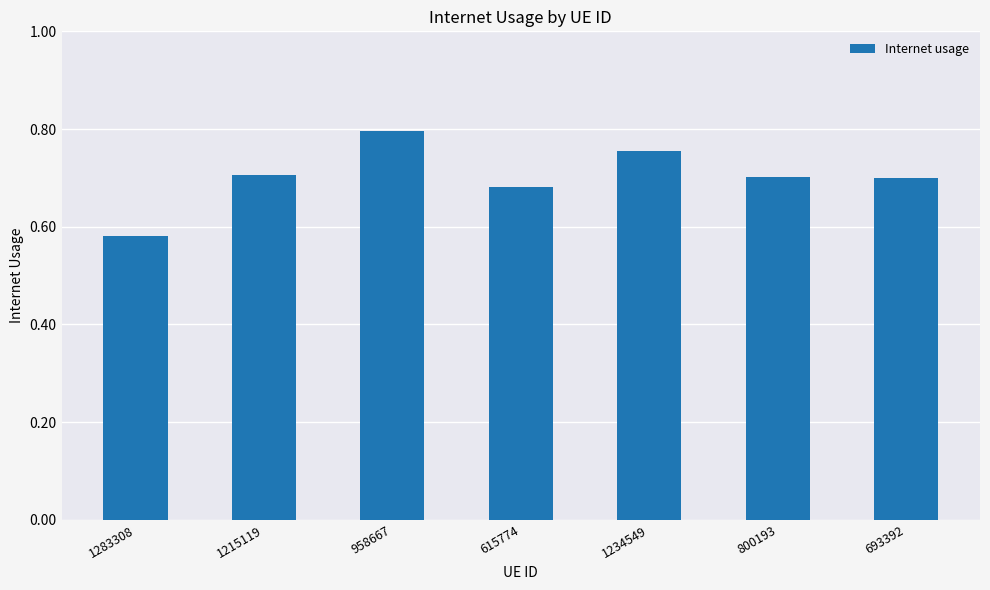

What is the difference between the maximum and minimum values?

0.2